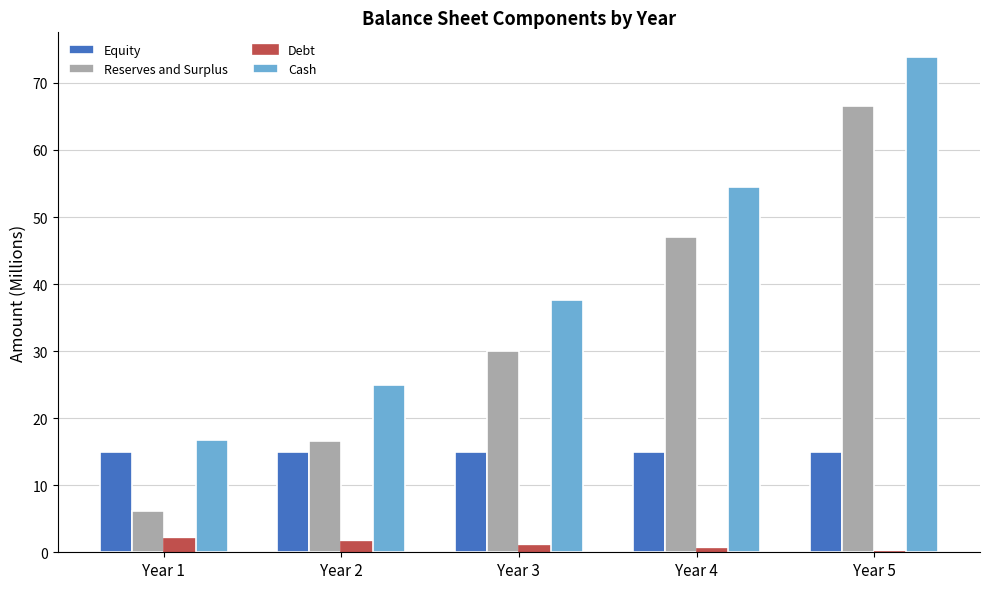

How many distinct data groups are displayed?

4